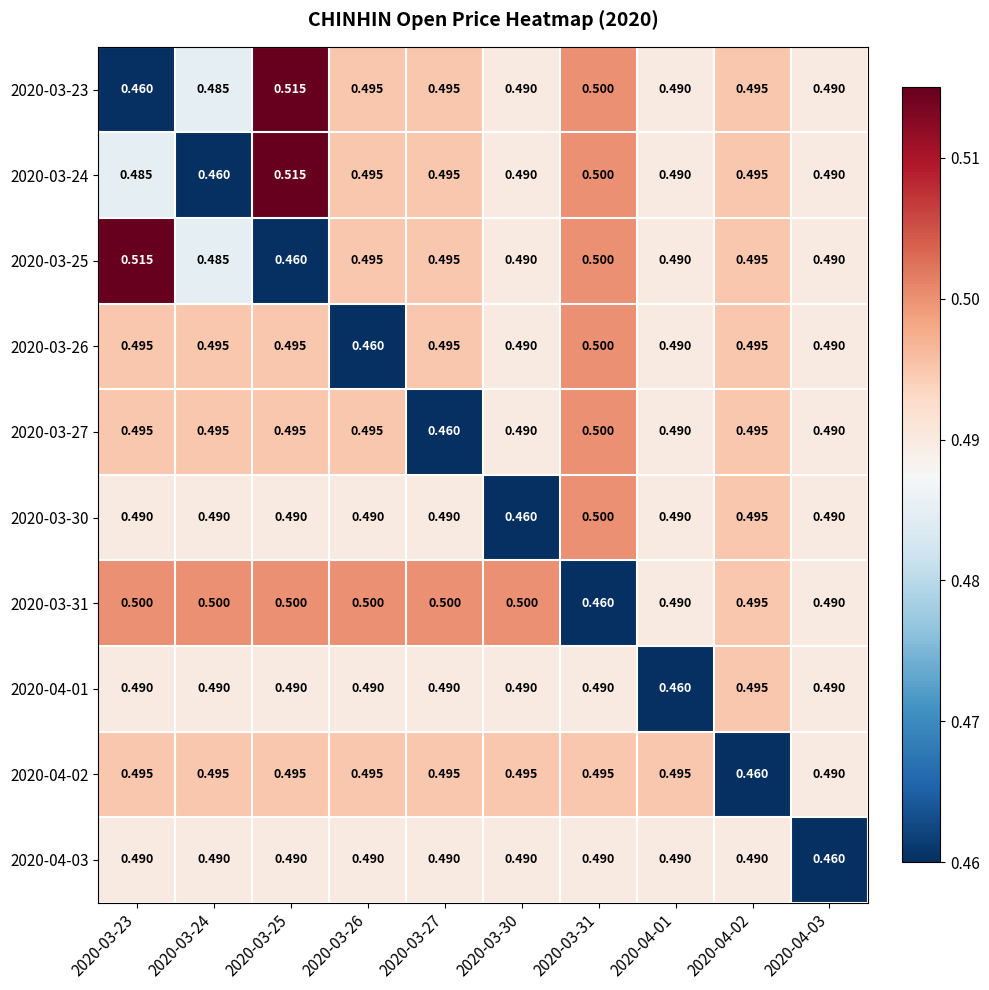

At which category is the sum across all series the highest?

2020-03-25